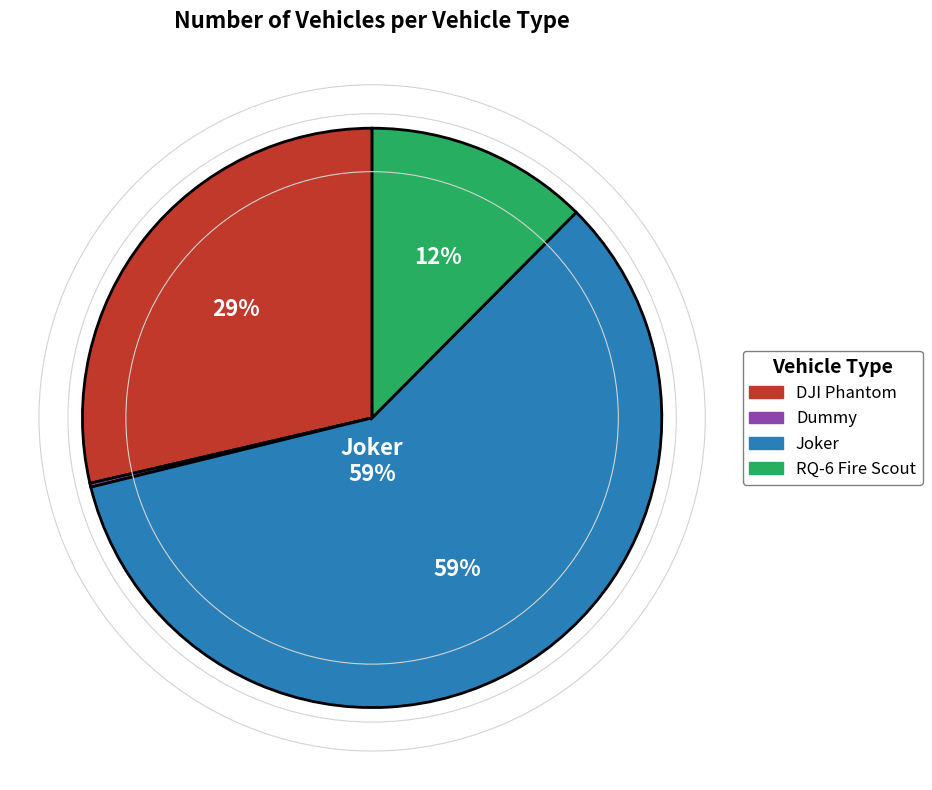

Is there any slice that represents more than half of the pie?

Yes